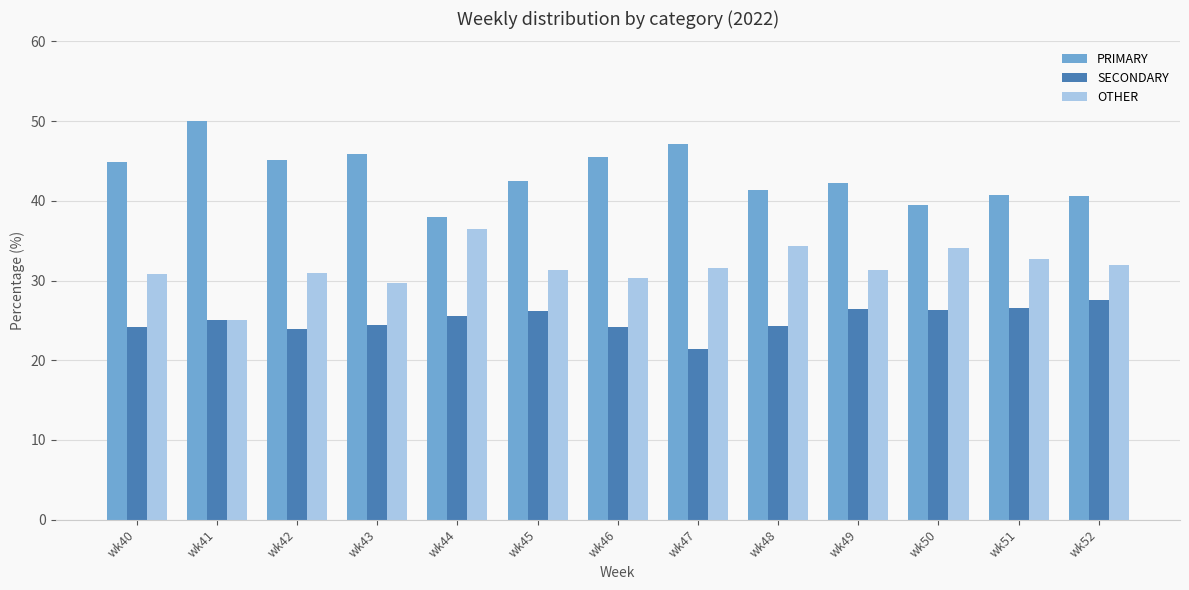

True or false: SECONDARY has a value of 32.6 at wk43.

False